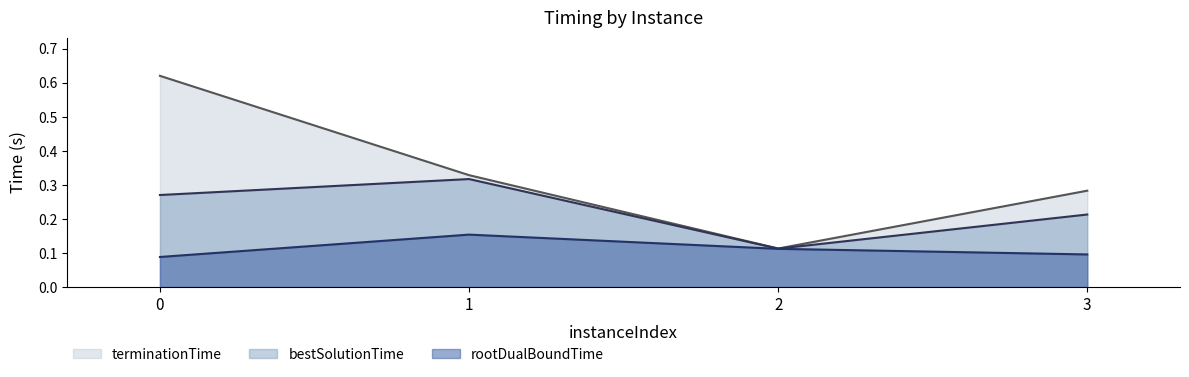

What is the minimum value shown in the chart?

0.1